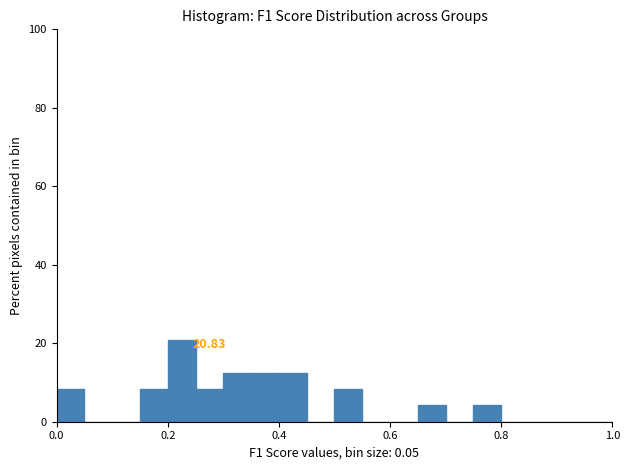

Read against the x-axis, roughly where is the centre of the tallest bar?

0.22